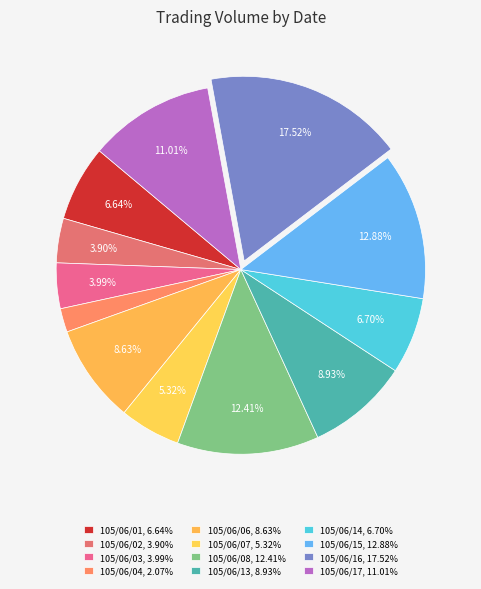

What is the change in value from 105/06/02 to 105/06/13?

+1117000